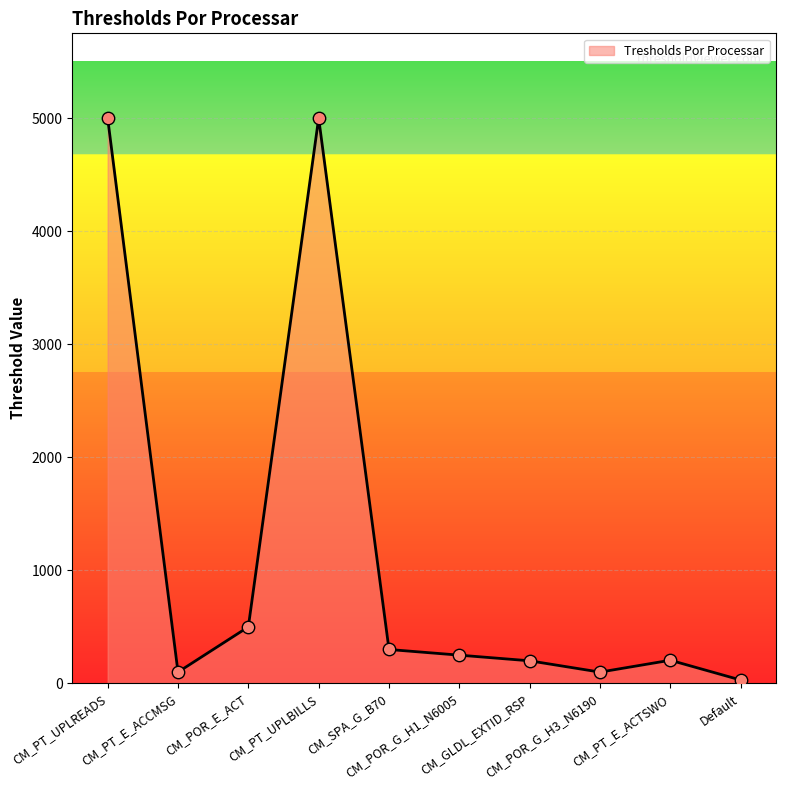

Approximately how many times larger is the value at Default compared to CM_PT_E_ACCMSG?

0.3